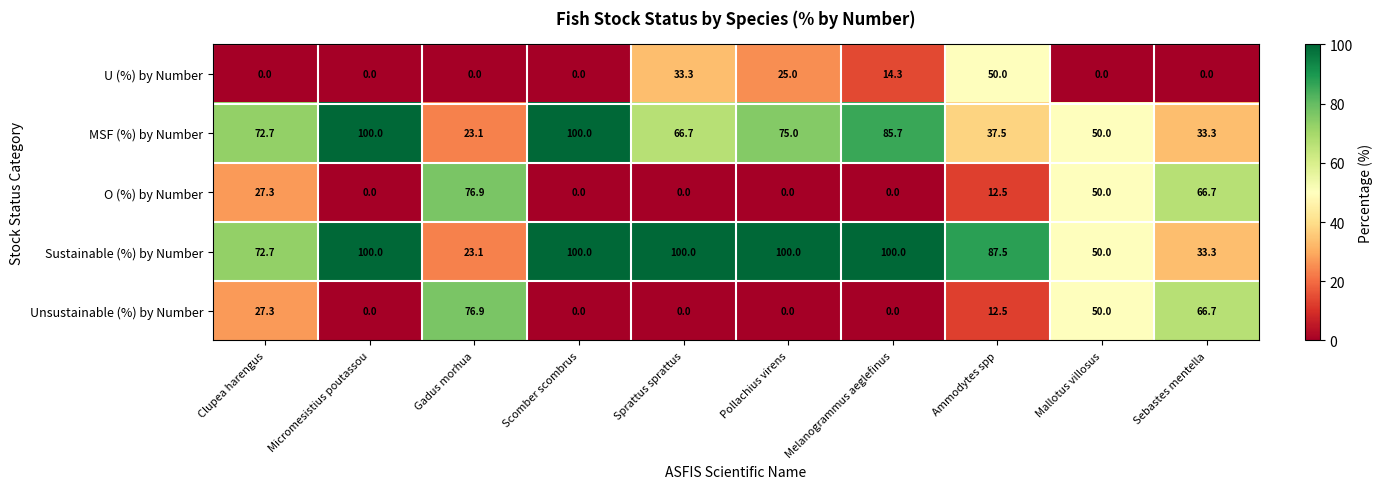

Which series changed the most between Micromesistius poutassou and Ammodytes spp?

MSF (%) by Number